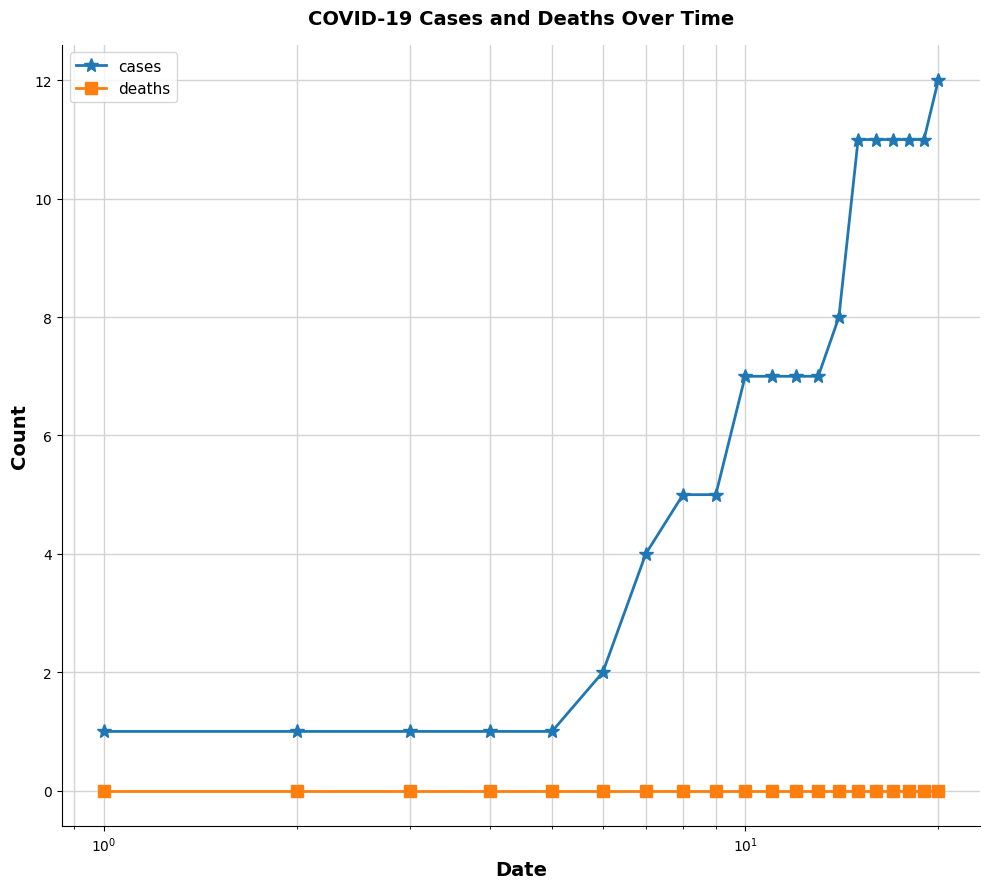

What is the difference between the maximum and minimum values in the cases series?

11